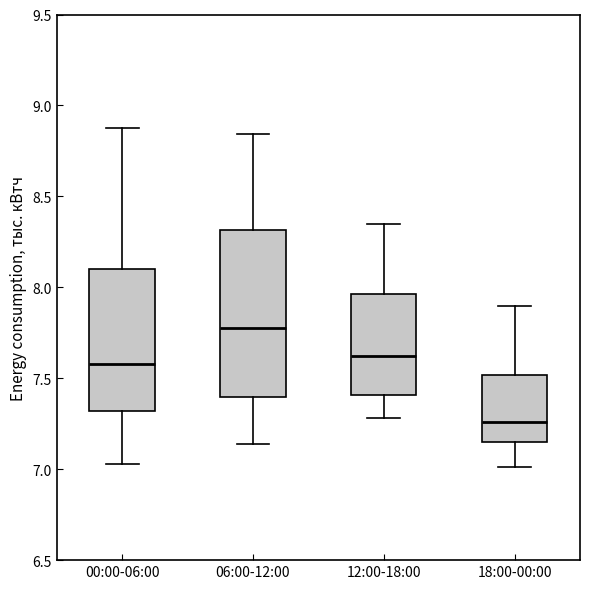

Reading left to right, read every box against the y-axis: the position of its median line, the range the box covers, and the ends of its whiskers. The values are not printed on the chart, so give them approximately, as read against the axis.

00:00-06:00: median 7.60, box 7.30 to 8.10, whiskers 7.05 to 8.90
06:00-12:00: median 7.80, box 7.40 to 8.30, whiskers 7.15 to 8.85
12:00-18:00: median 7.65, box 7.40 to 7.95, whiskers 7.30 to 8.35
18:00-00:00: median 7.25, box 7.15 to 7.50, whiskers 7.00 to 7.90